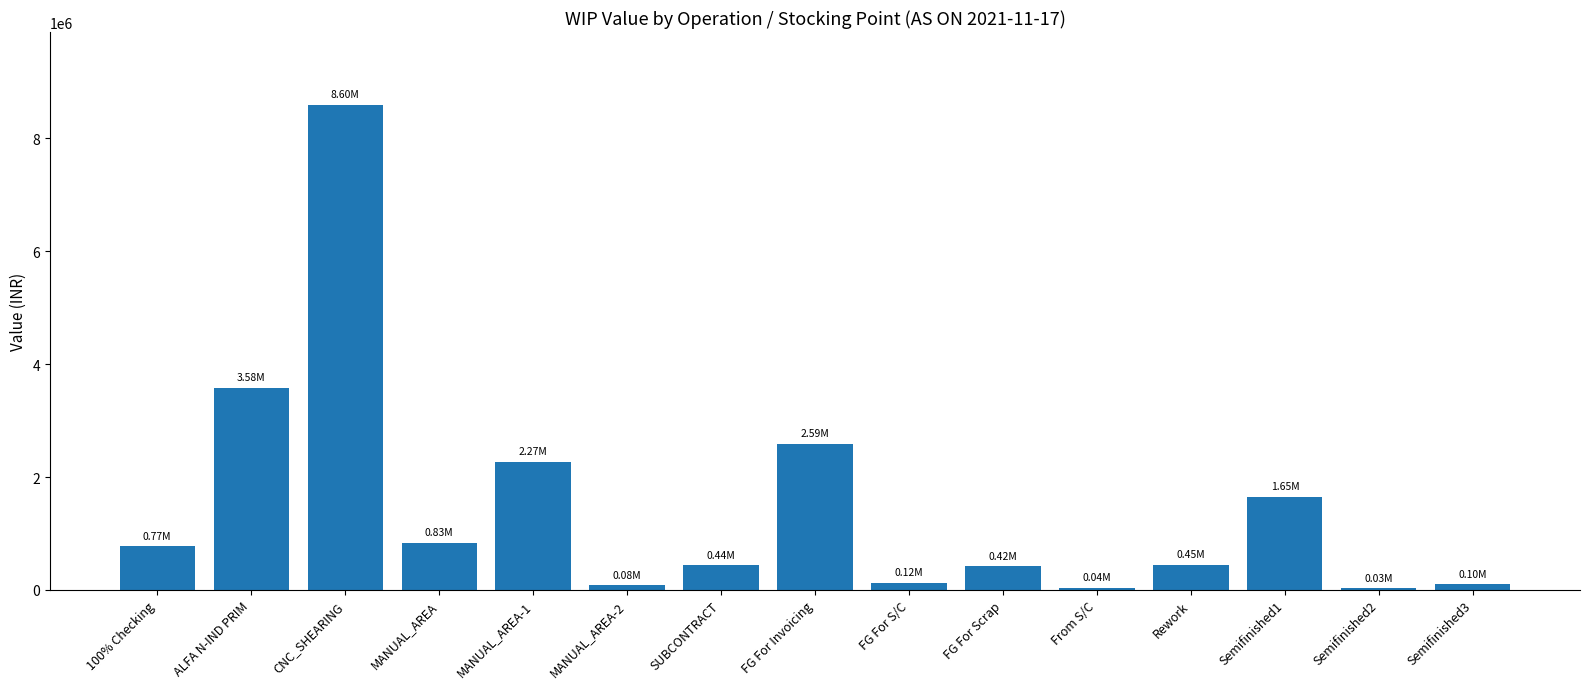

What is the label of the 13th bar from the left?

Semifinished1